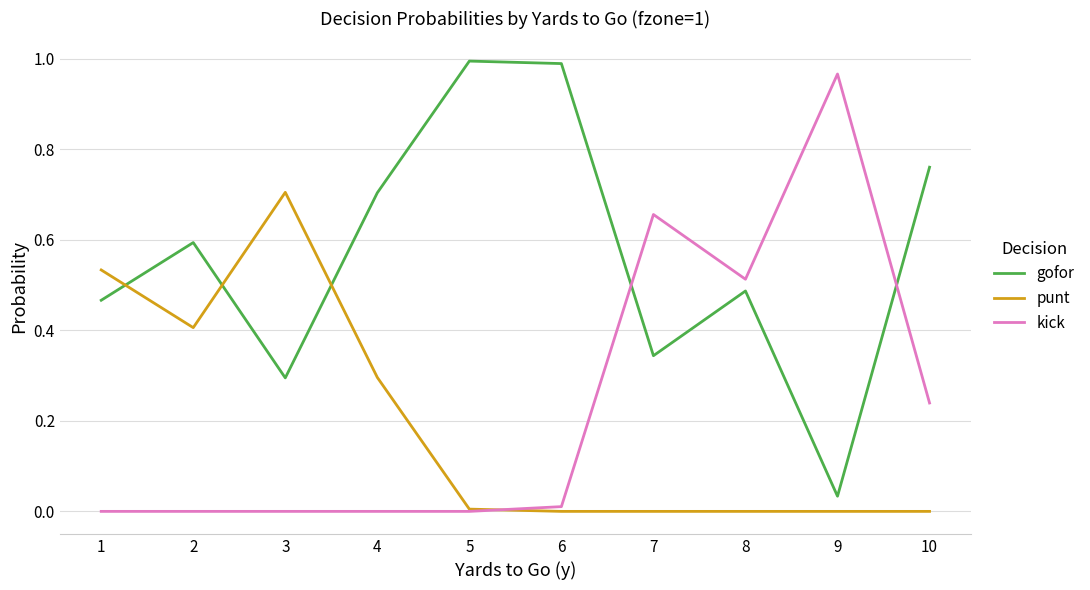

At which label is gofor closest to 0?

9